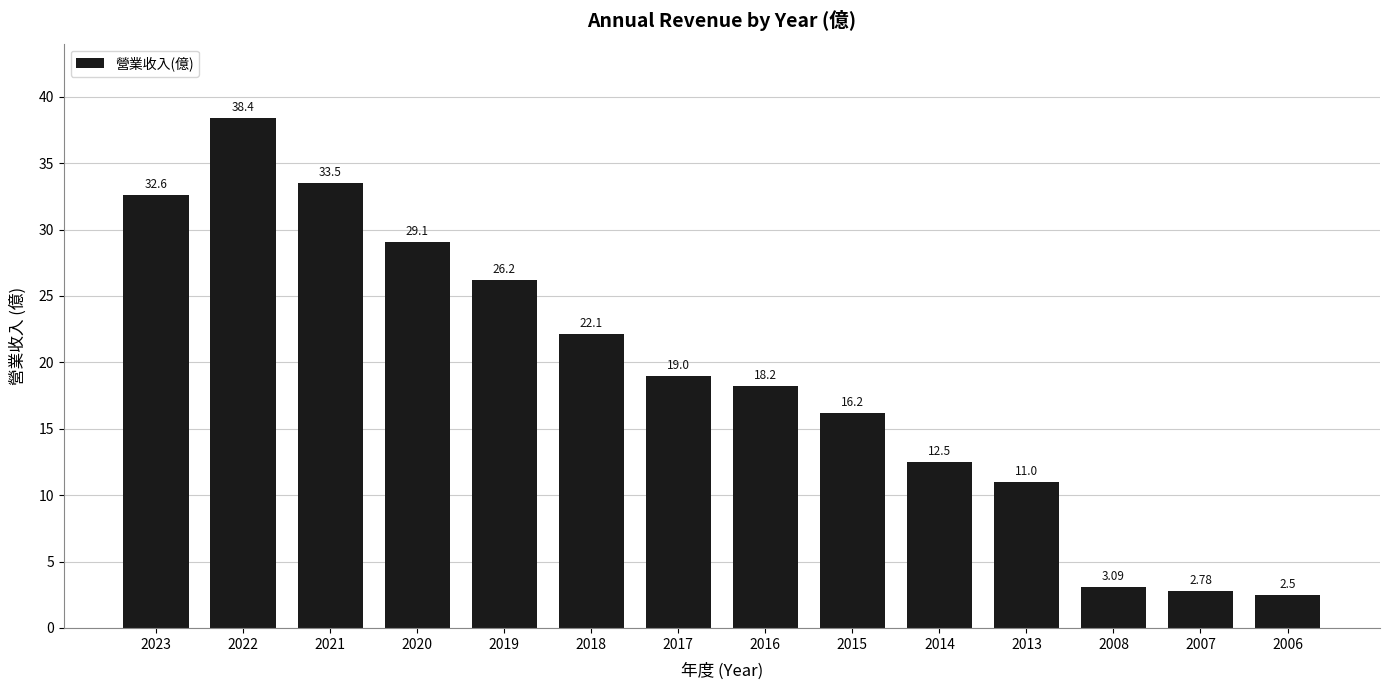

Between 2017 and 2007, which is larger?

2017